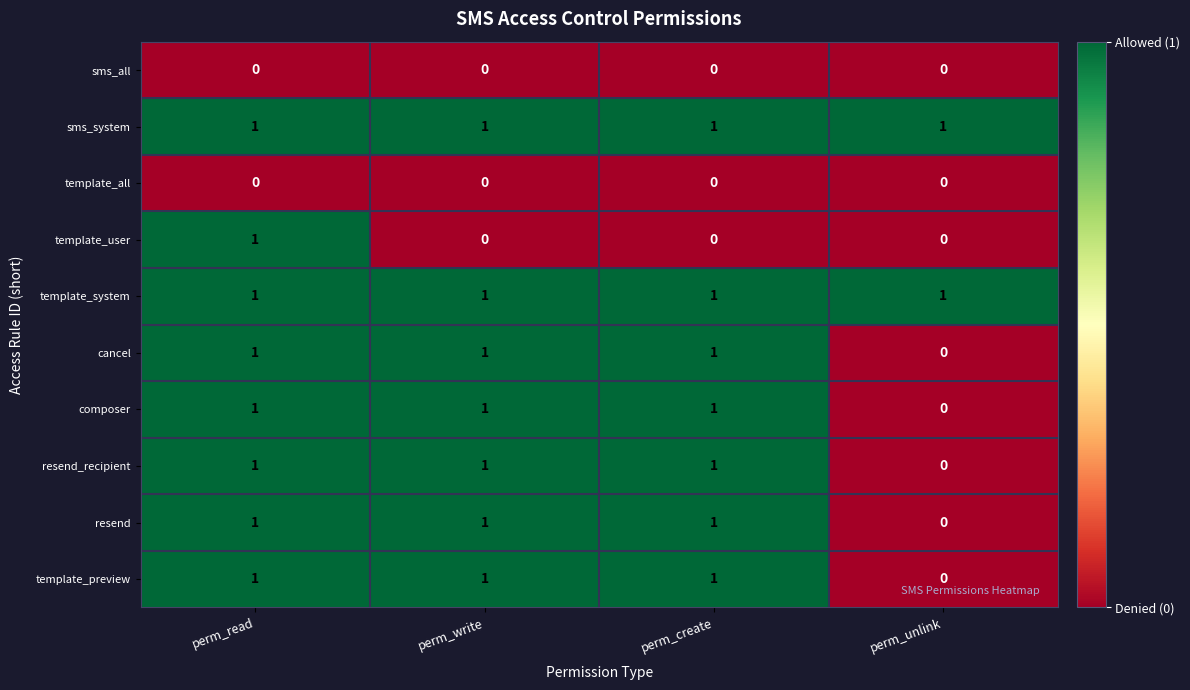

Which series changed the most between perm_read and perm_write?

template_user